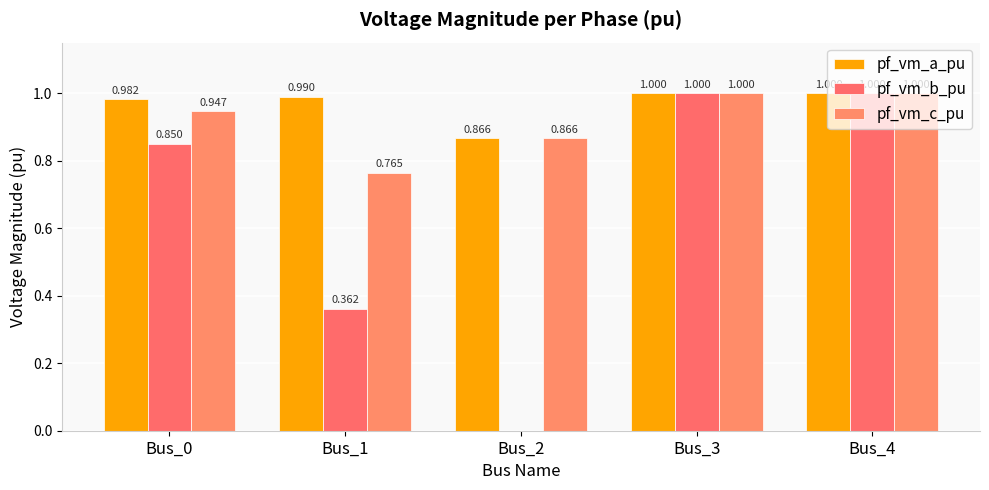

Are the bars grouped side by side (vs. stacked)?

Yes